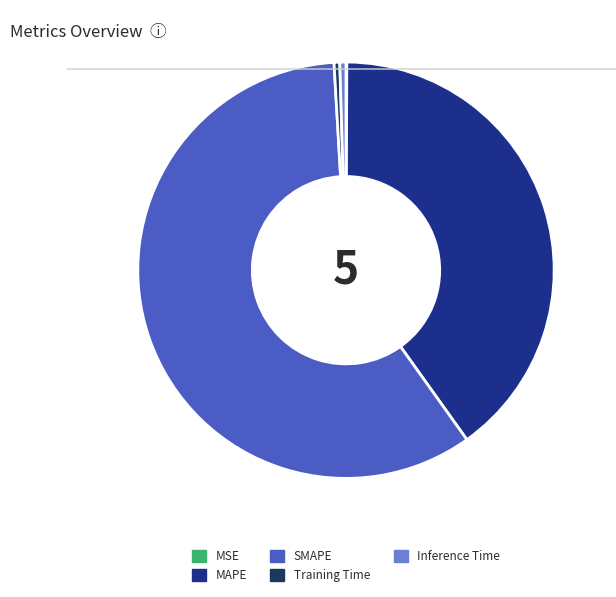

The SMAPE slice represents 59% of the pie. True or false?

True